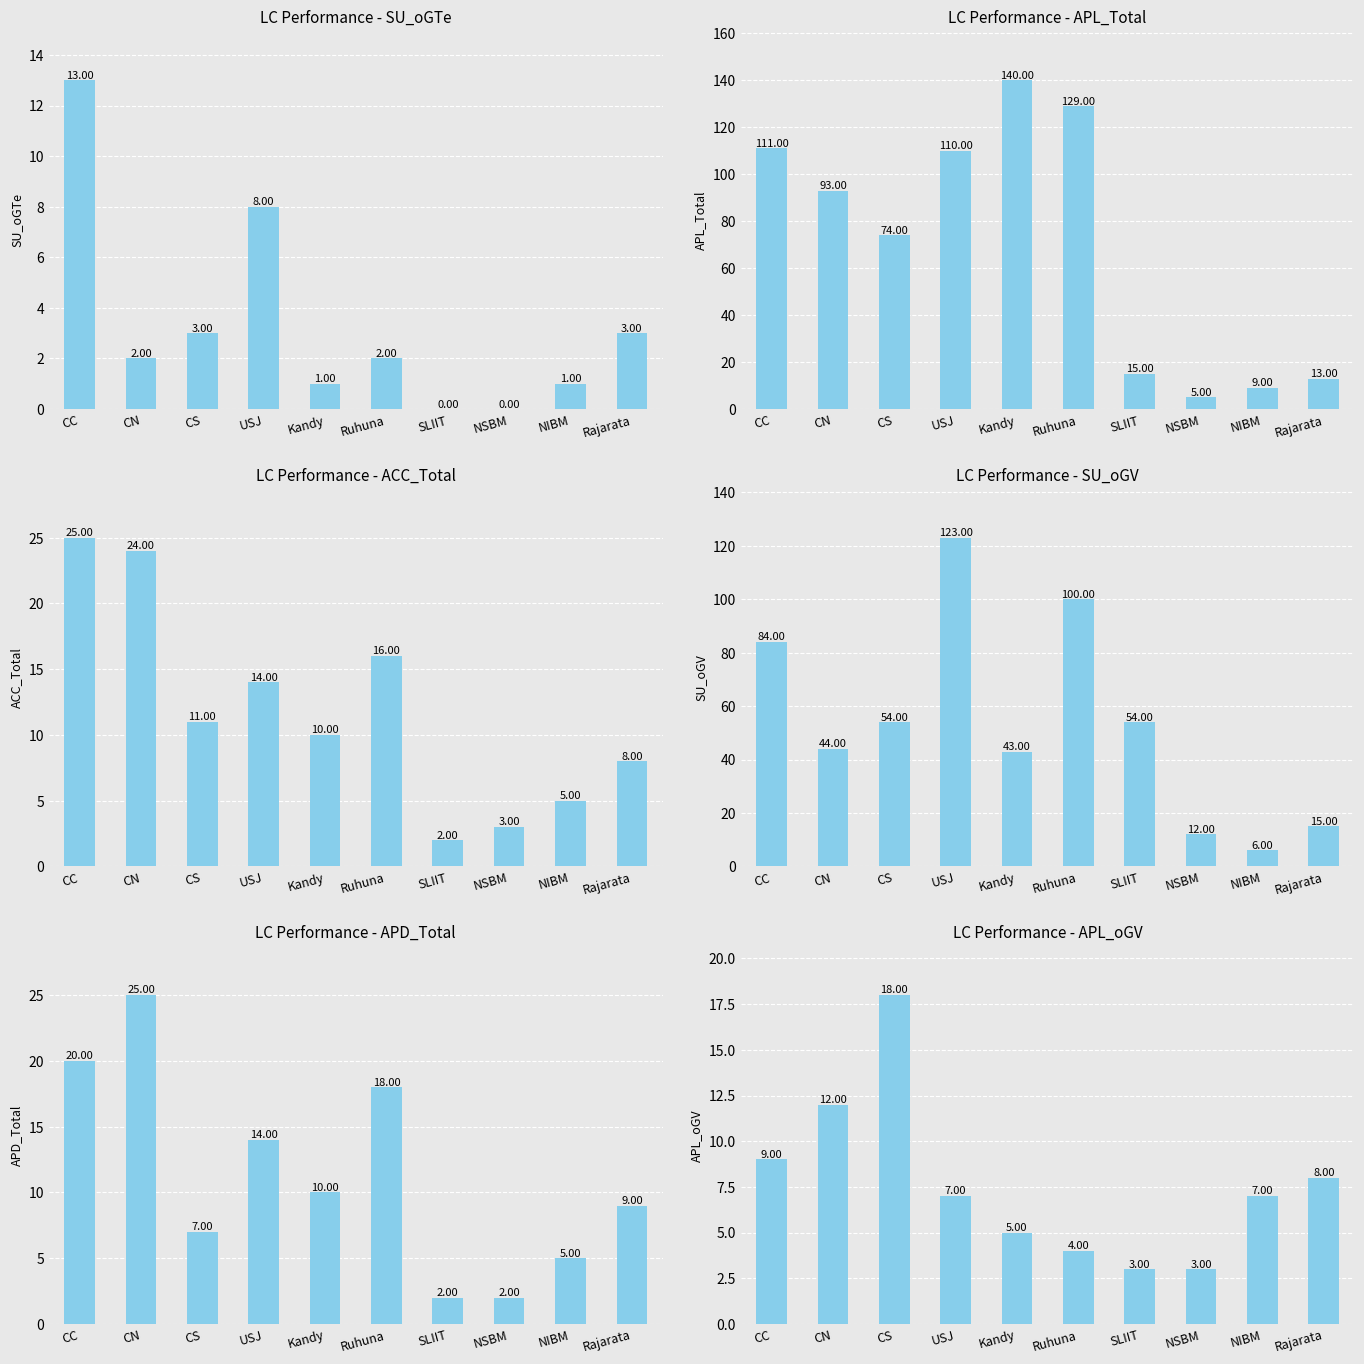

What is the difference between the ACC_Total values at CN and NIBM?

19